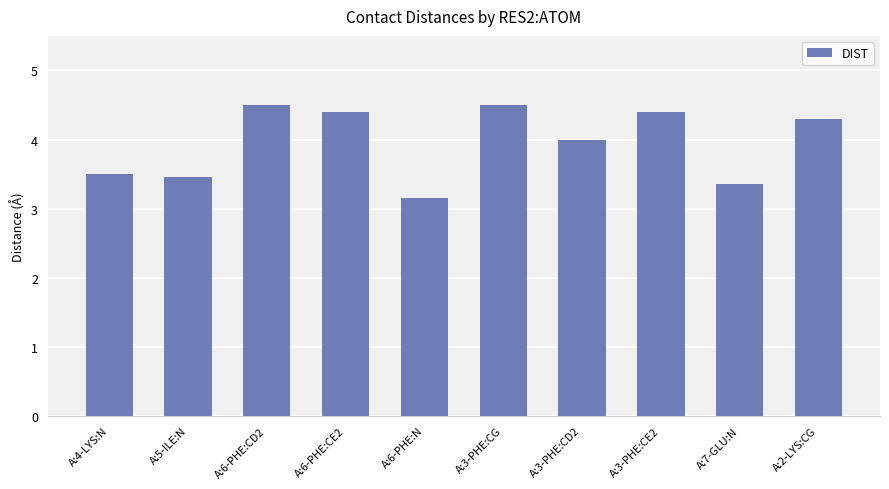

How many values are between 3 and 4?

5